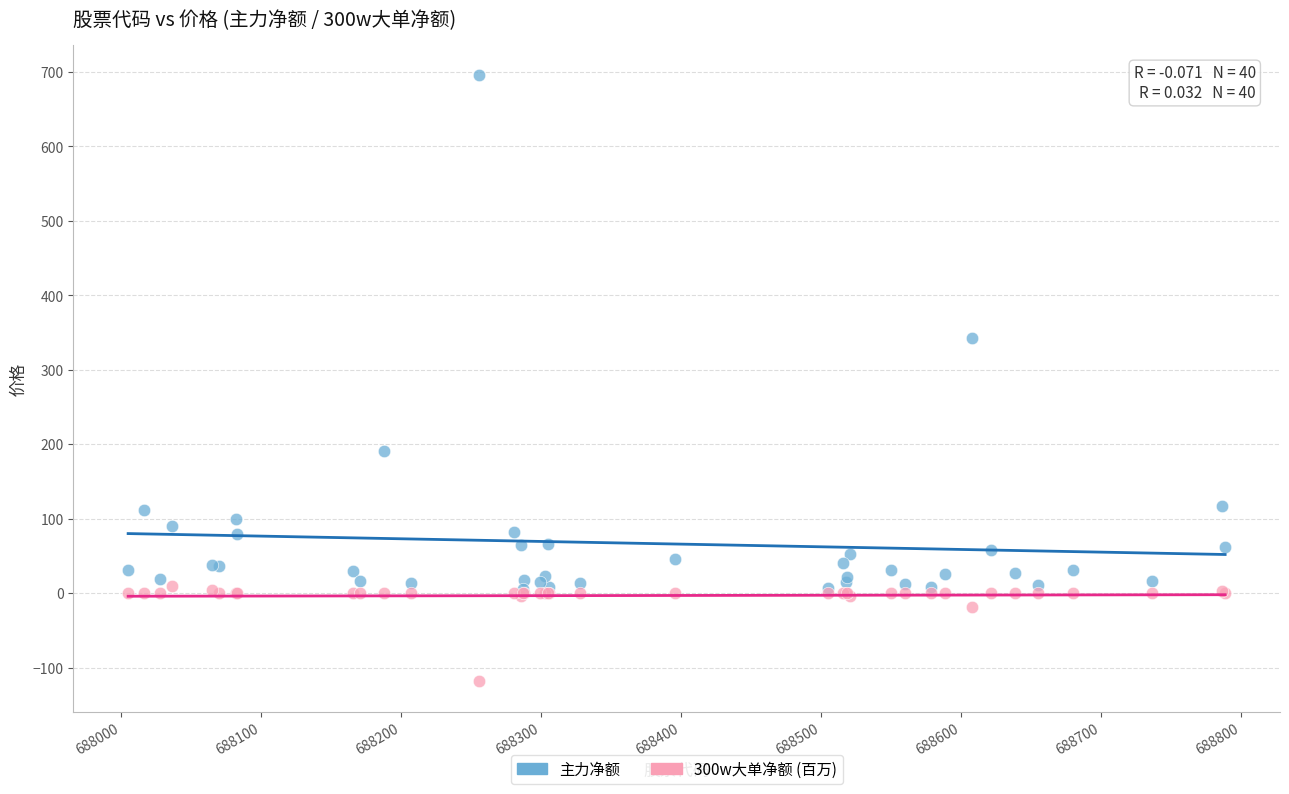

Which series reaches the maximum Y coordinate?

主力净额